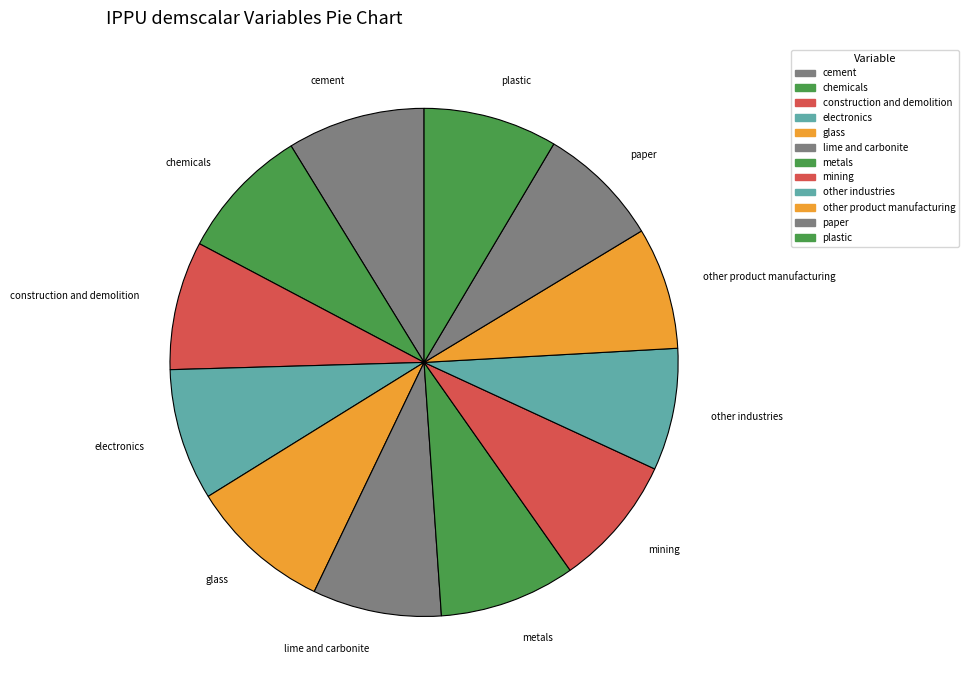

Count the number of slices in the pie.

12